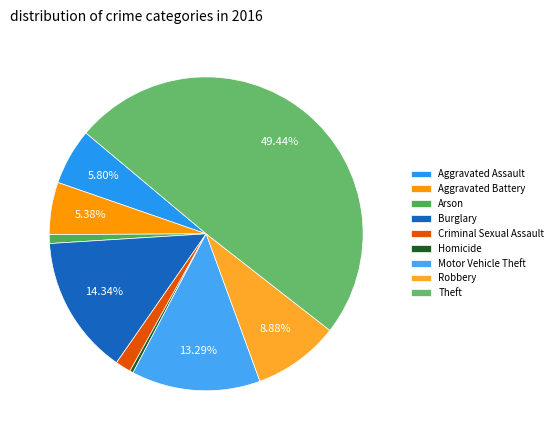

Which slice is the smallest?

Homicide